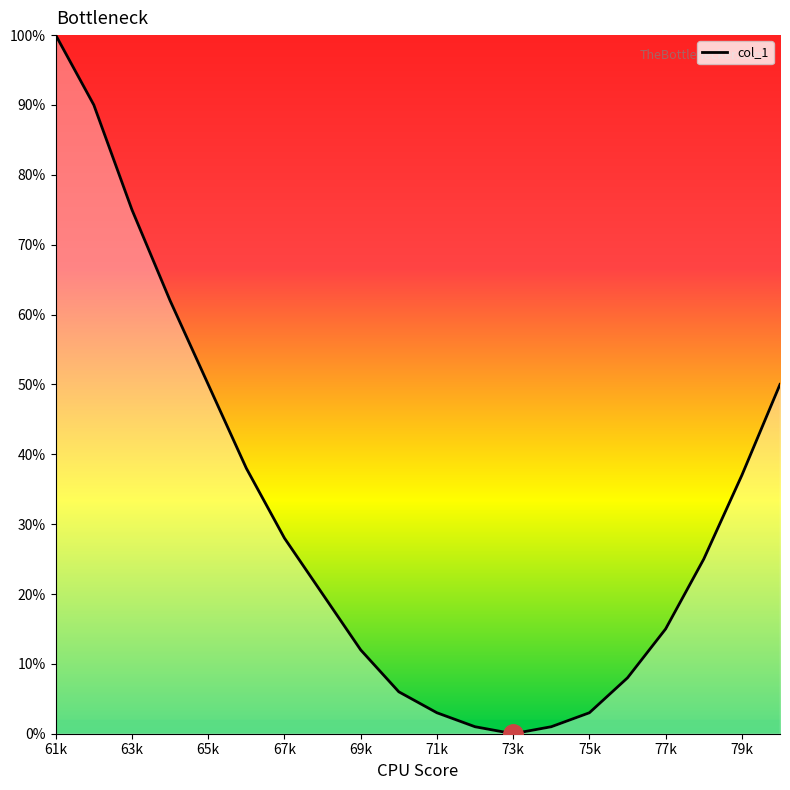

What is the difference between the maximum and minimum values?

100